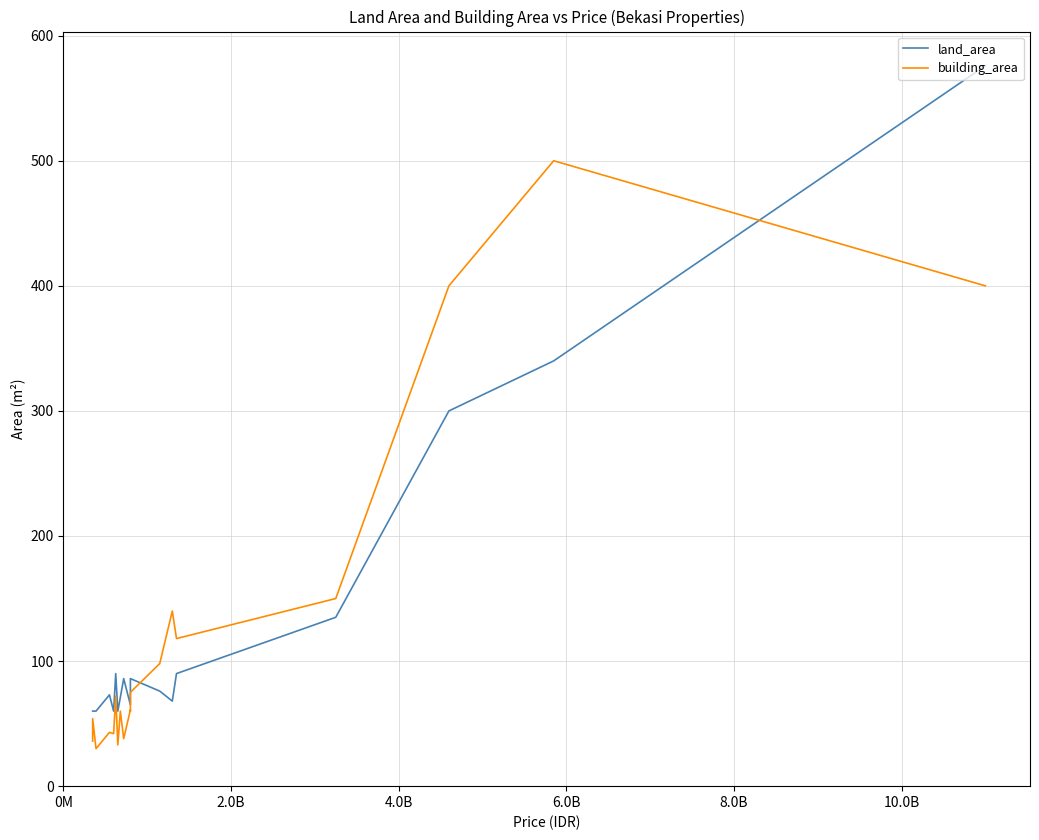

Which series has the largest total across all categories?

land_area